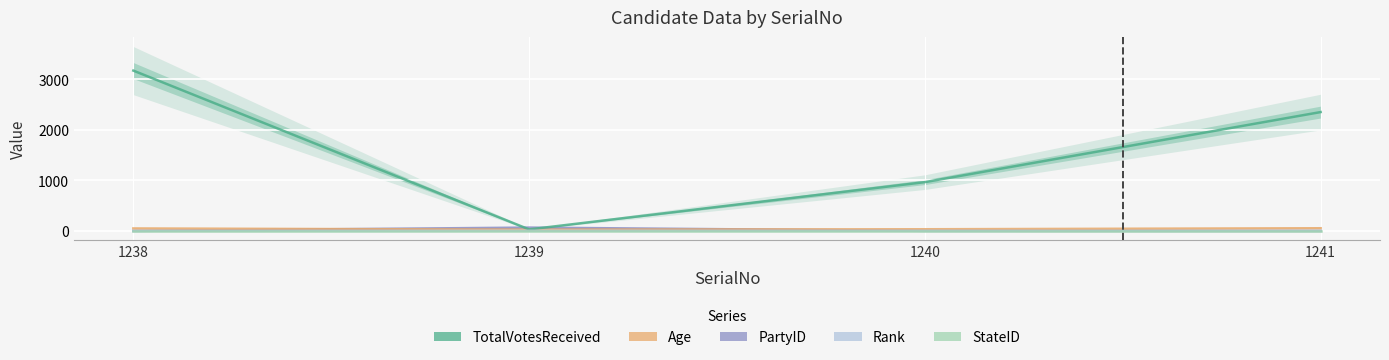

What is the value of the Age point at the 3rd from the left?

34